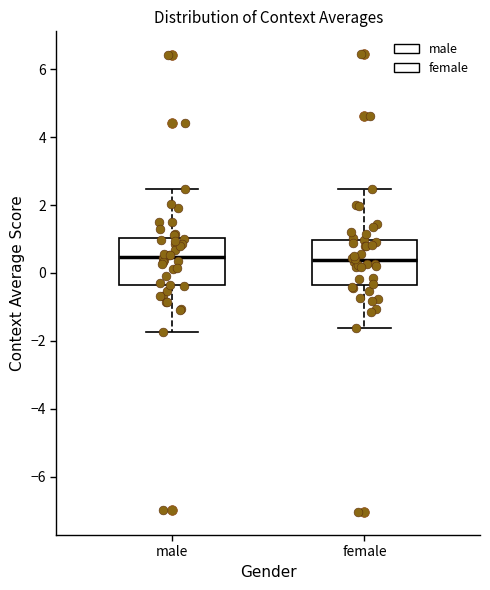

Reading left to right, read every box against the y-axis: the position of its median line, the range the box covers, and the ends of its whiskers. The values are not printed on the chart, so give them approximately, as read against the axis.

male: median 0.4, box -0.4 to 1.0, whiskers -1.8 to 2.4
female: median 0.4, box -0.4 to 1.0, whiskers -1.6 to 2.4